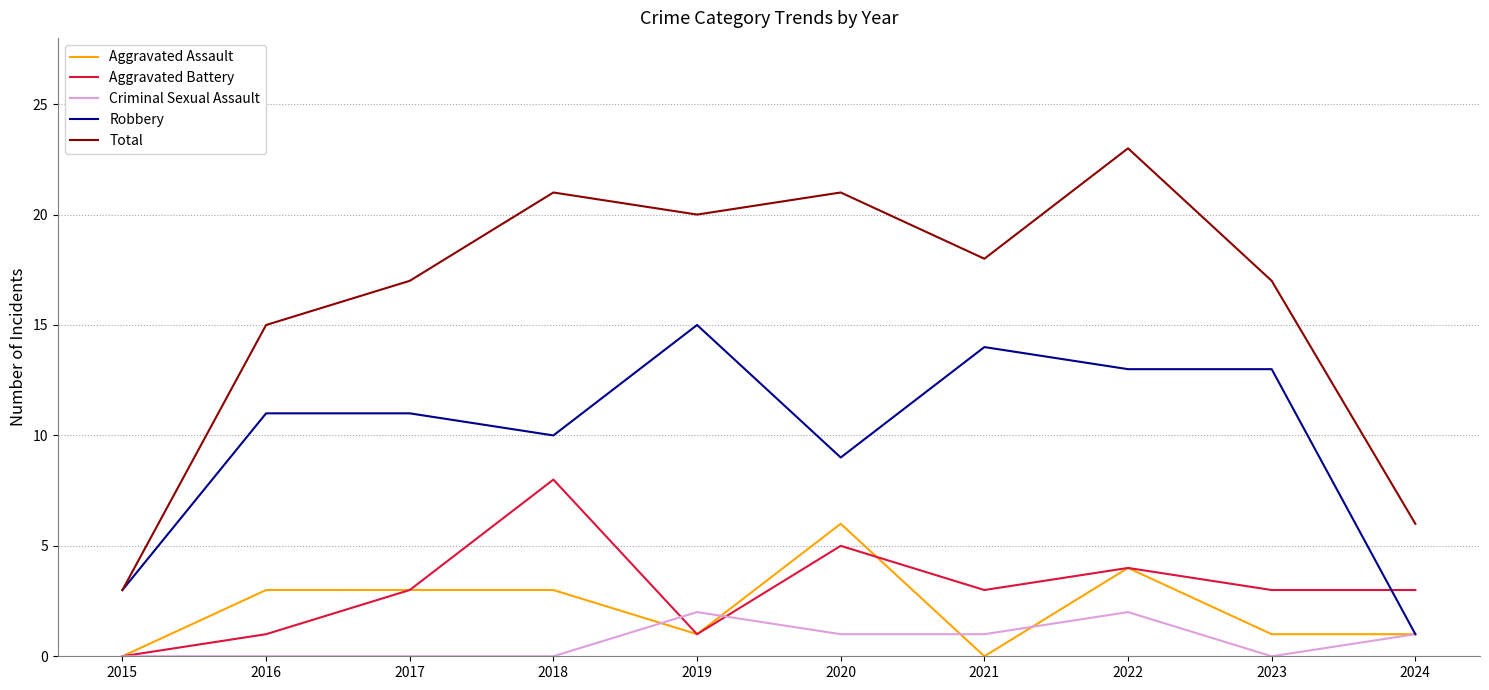

True or false: Aggravated Assault and Total intersect in this chart.

False